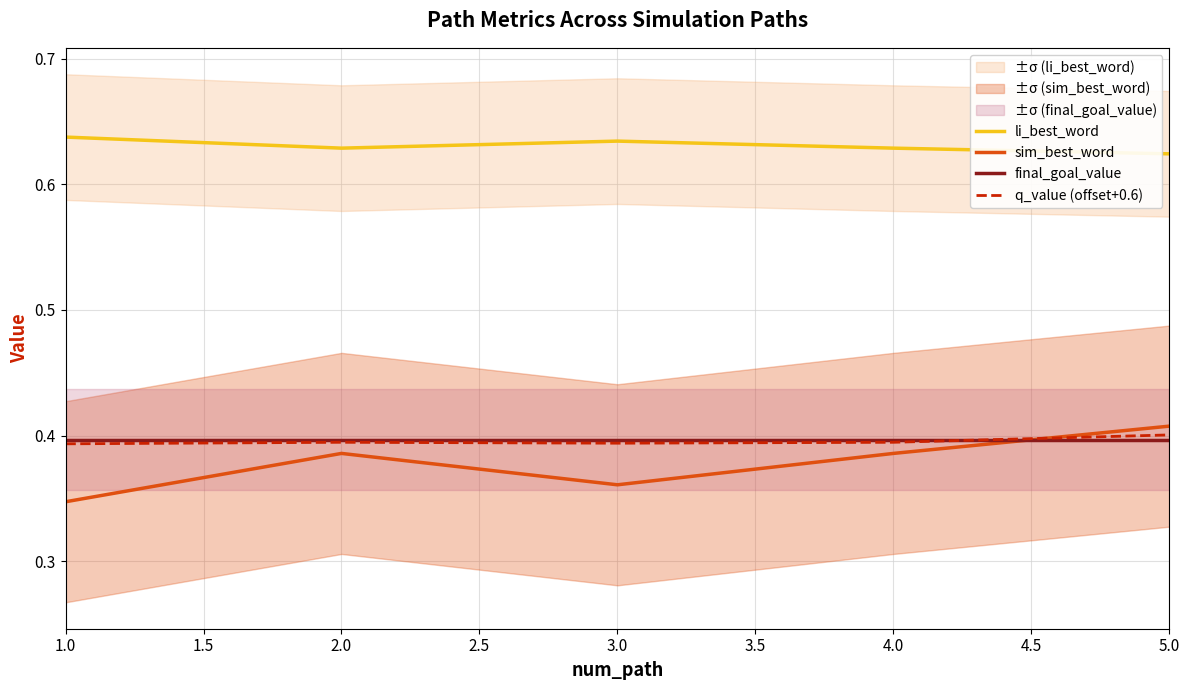

Between which two adjacent categories do sim_best_word and q_value (offset+0.6) first intersect?

4.0 and 5.0